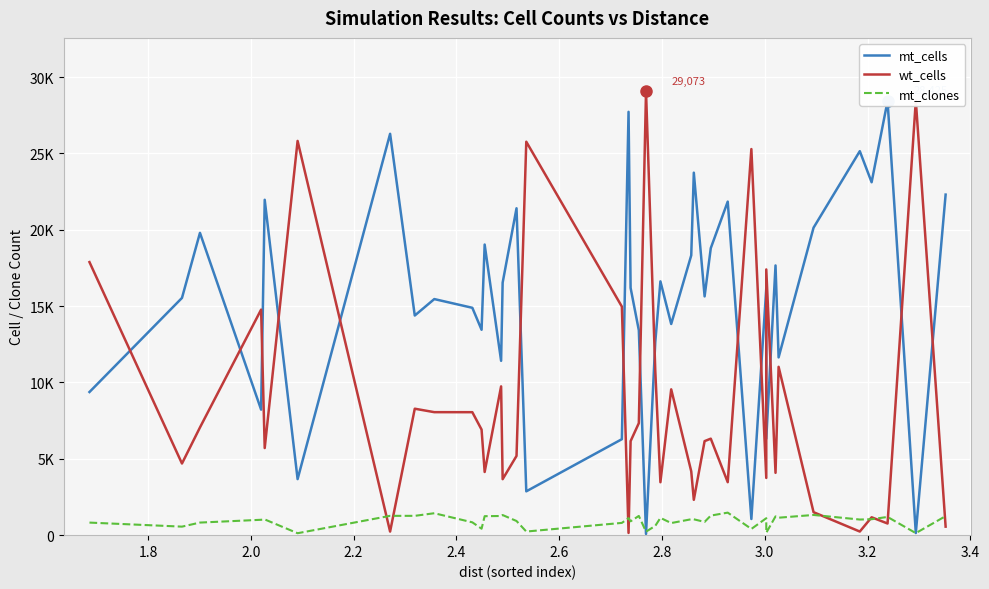

What is the maximum value shown in the chart?

29073